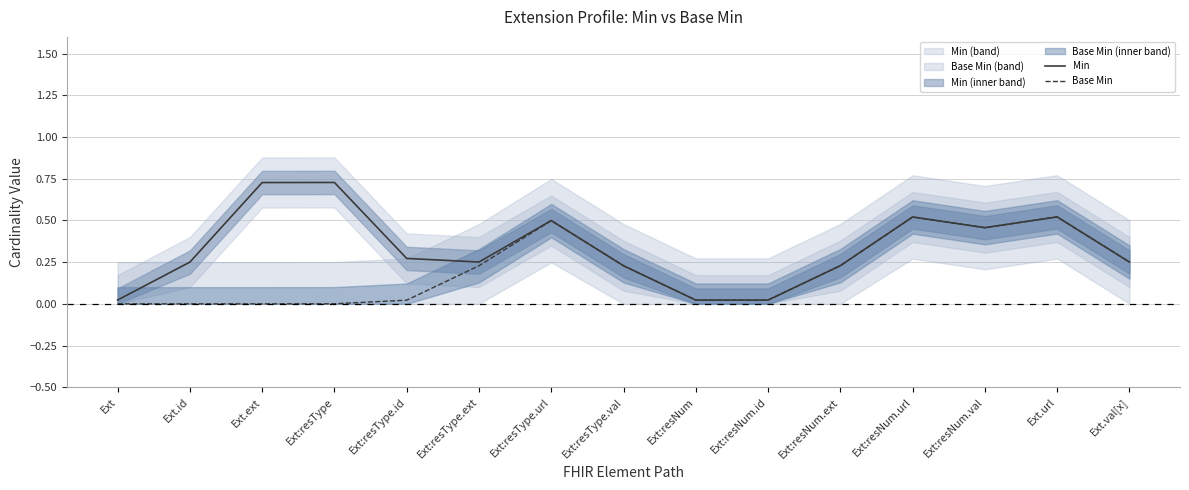

How many lines are shown in the chart?

2